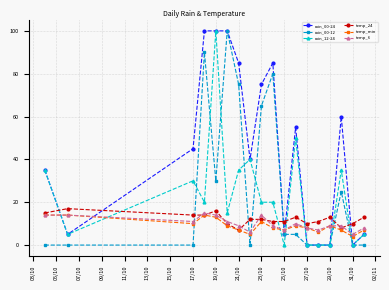

Which series has the largest total across all categories?

rain_00-24